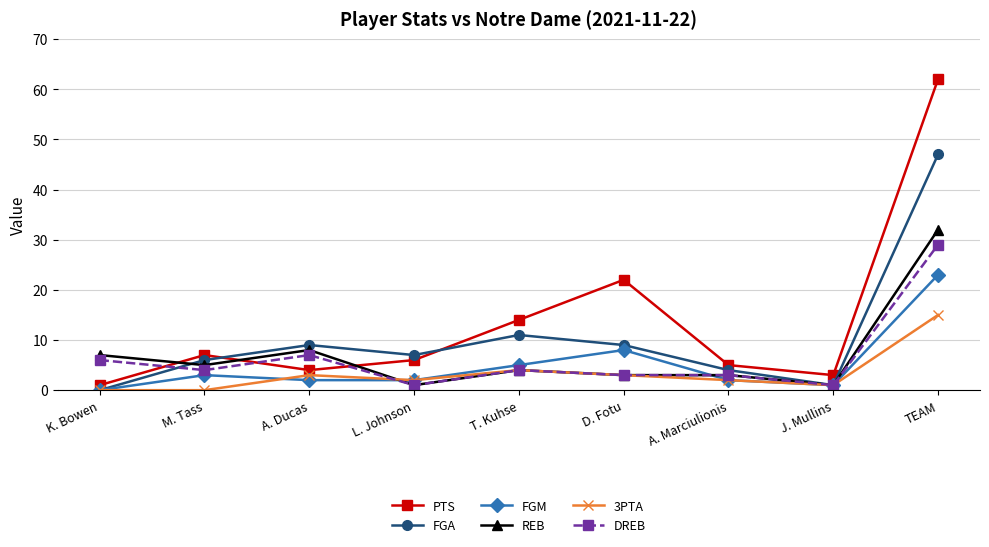

How many distinct data groups are displayed?

6